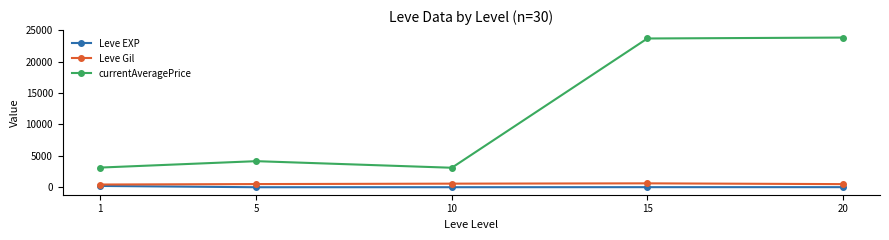

Where is the first local minimum for currentAveragePrice?

10